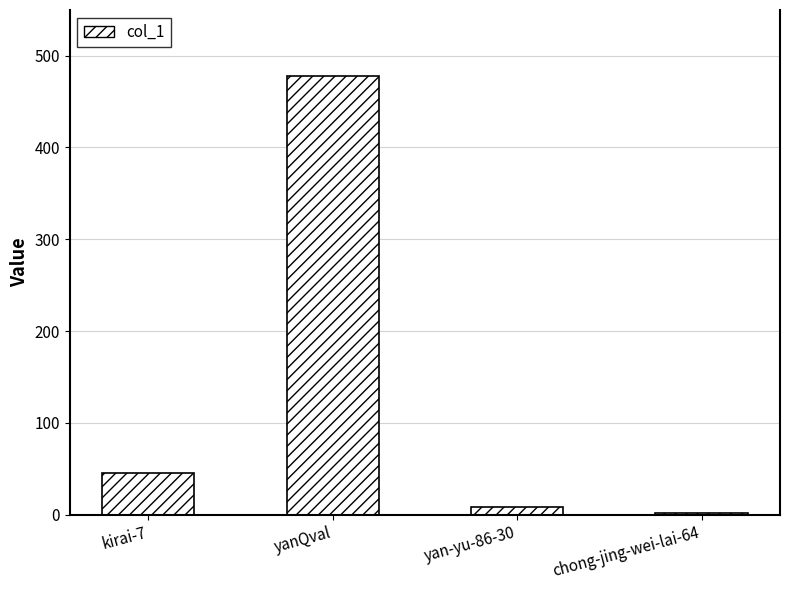

What is the sum of the values at yanQval and chong-jing-wei-lai-64?

480